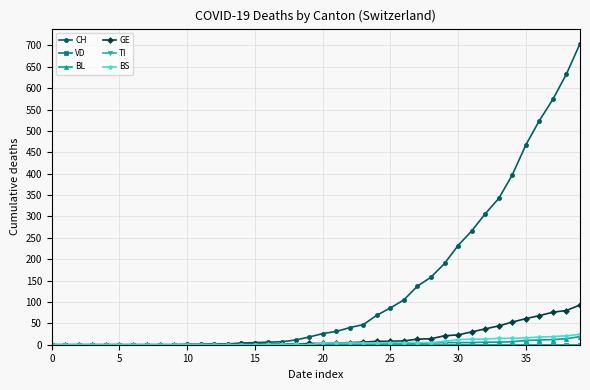

What is the label of the 13th point from the right?

27